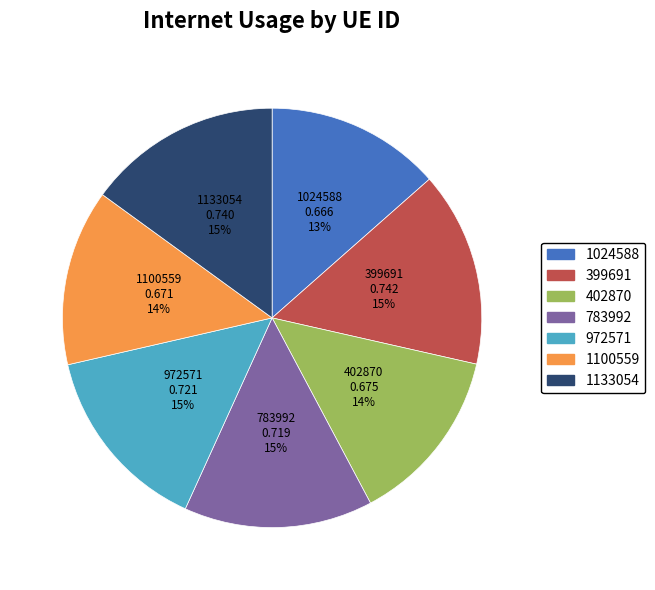

Is it true that 399691 is 15% of the pie?

True